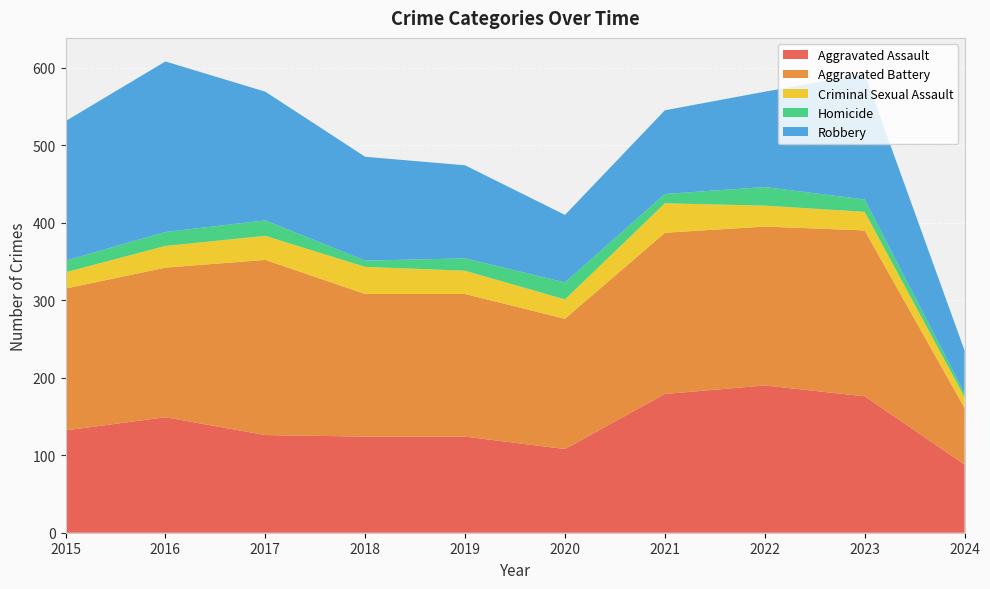

Reading left to right, list all the values displayed in this chart.

Aggravated Assault: 132	149	126	124	124	108	179	190	176	88
Aggravated Battery: 183	193	226	184	184	168	208	205	214	73
Criminal Sexual Assault: 21	28	31	35	30	25	38	27	24	14
Homicide: 15	18	20	8	16	22	12	24	16	5
Robbery: 180	220	166	134	120	87	108	123	162	55